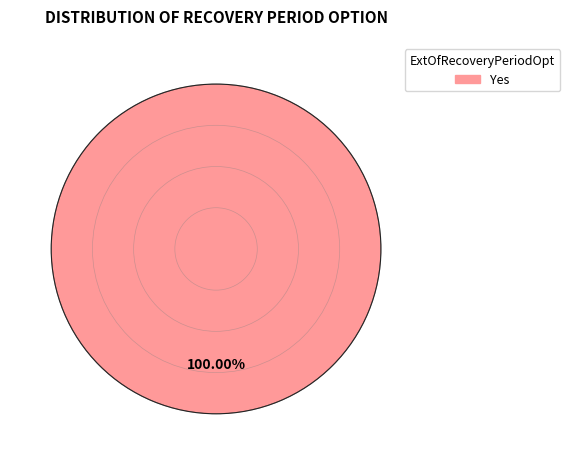

Is there a majority slice in this chart?

Yes